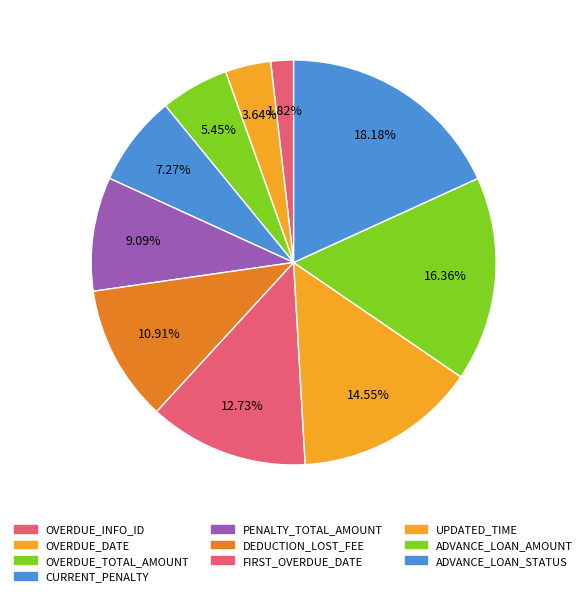

Does any single category account for the majority?

No